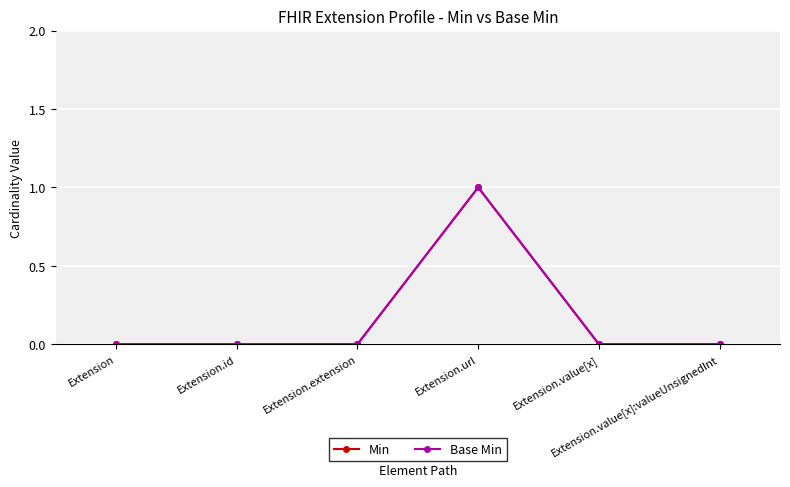

The Min series shows 1 at Extension.url. True or false?

True